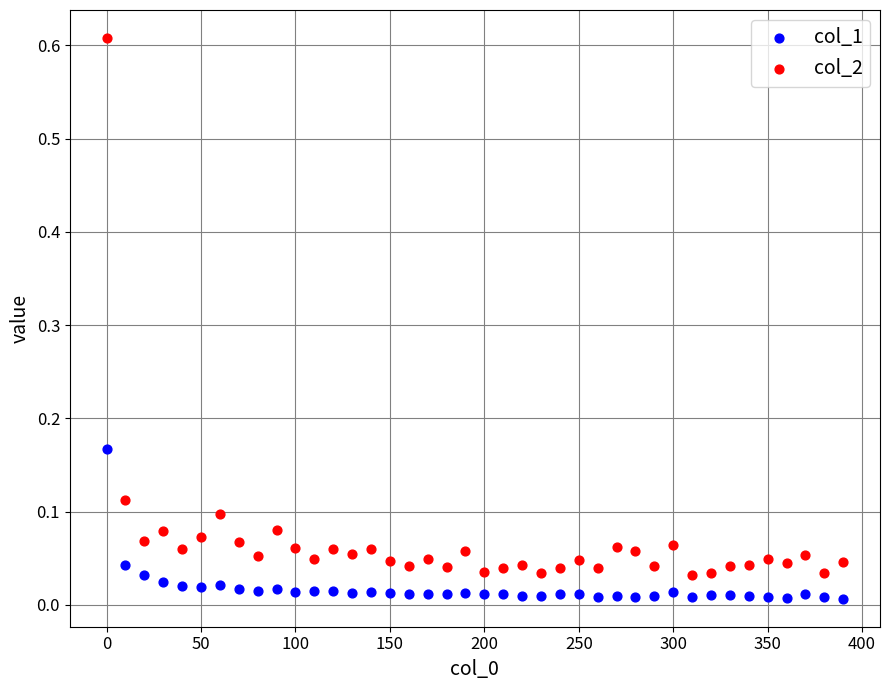

Which series contains the highest Y value?

col_2